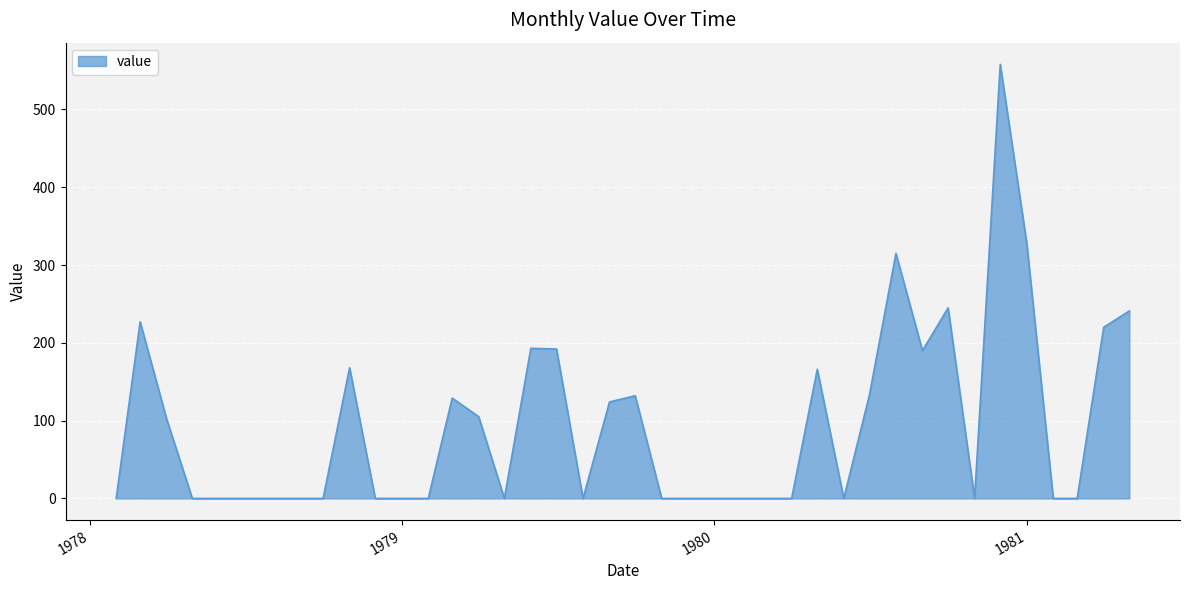

What is the difference between the maximum and minimum values?

558